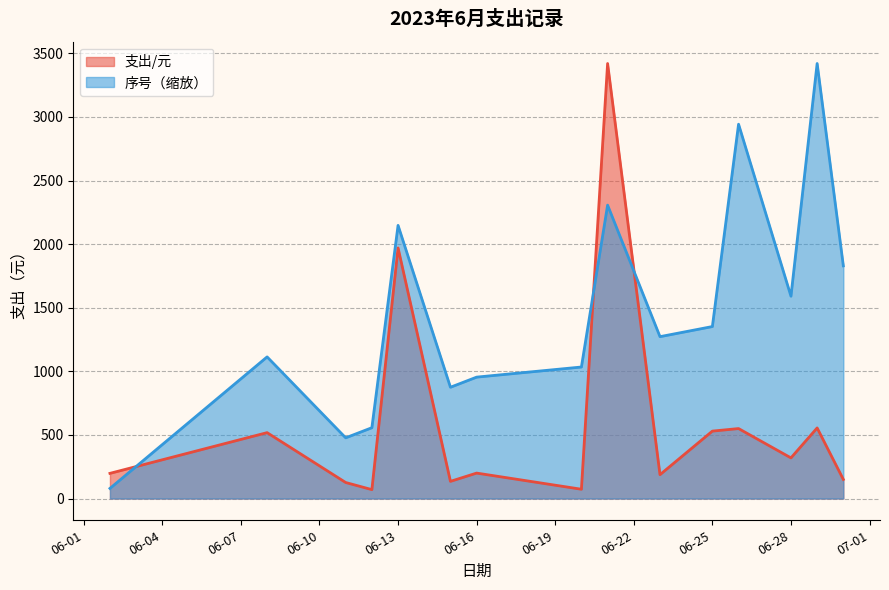

How many times do 支出/元 and 序号（缩放） cross each other?

3